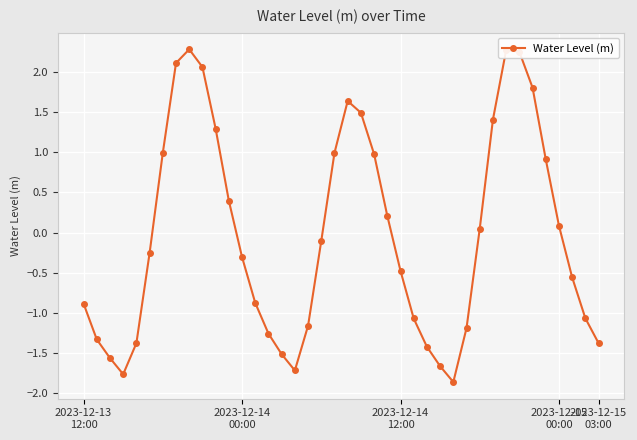

What is the value of the 39th point from the left?

-1.1